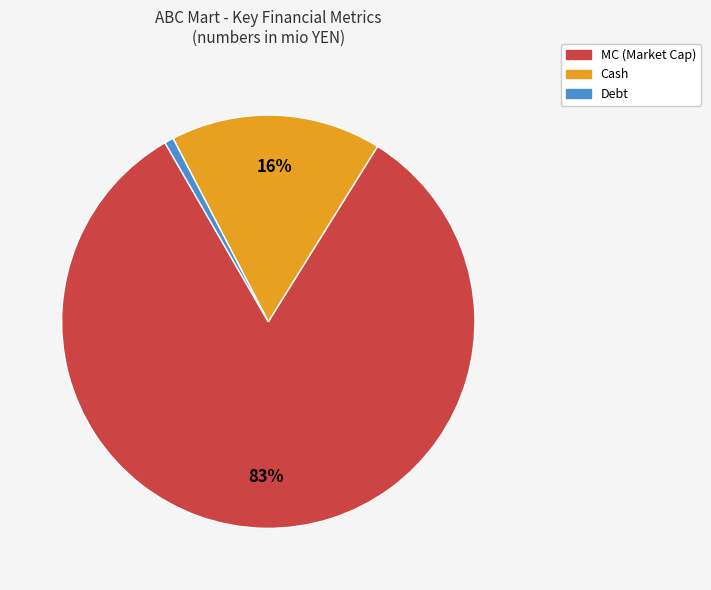

Is there a majority slice in this chart?

Yes